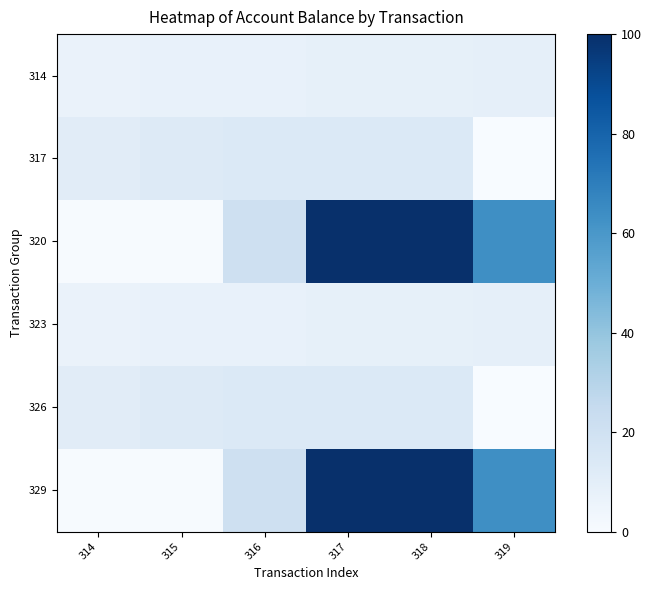

Reading left to right, extract all data points from this chart.

314: 314=6.5	315=7.1	316=7.7	317=8.3	318=8.4	319=8.8
317: 314=11.0	315=13.3	316=13.7	317=13.8	318=13.9	319=0.0
320: 314=0.6	315=0.7	316=20.5	317=99.6	318=100.0	319=63.5
323: 314=6.5	315=7.1	316=7.7	317=8.3	318=8.4	319=8.8
326: 314=11.0	315=13.3	316=13.7	317=13.8	318=13.9	319=0.0
329: 314=0.6	315=0.7	316=20.5	317=99.6	318=100.0	319=63.5